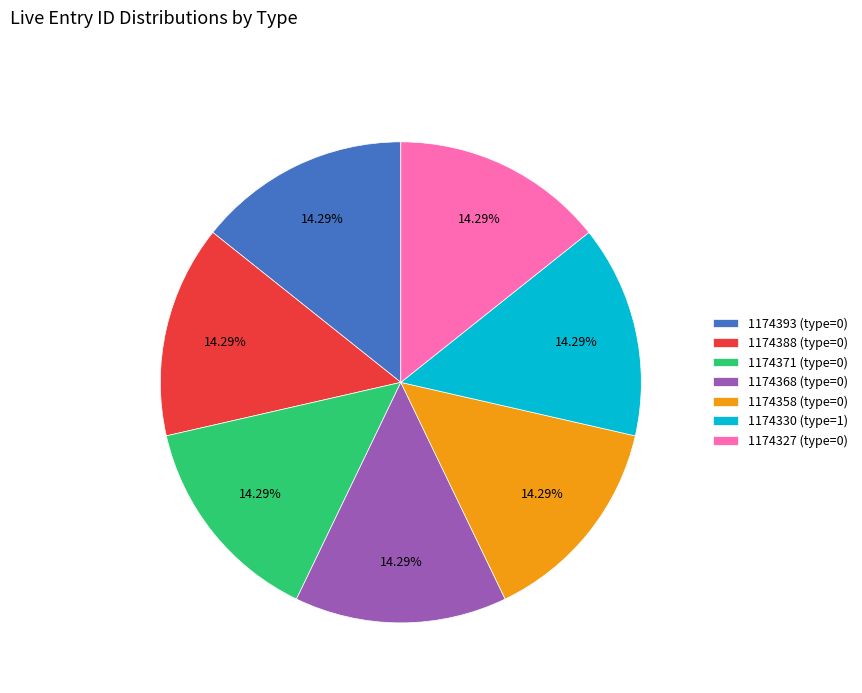

How much of the chart is everything except 1174393?

85.7%